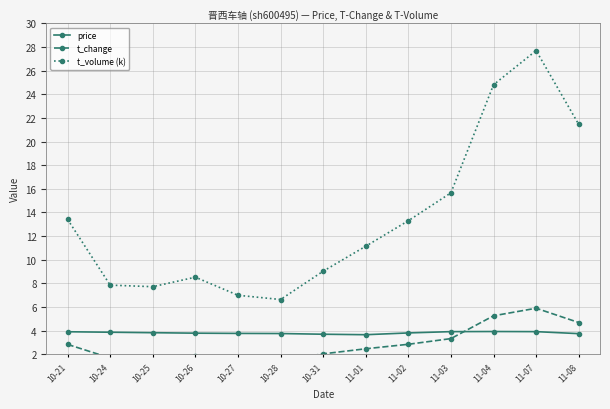

True or false: t_change has a value of 3.0 at 10-26.

False